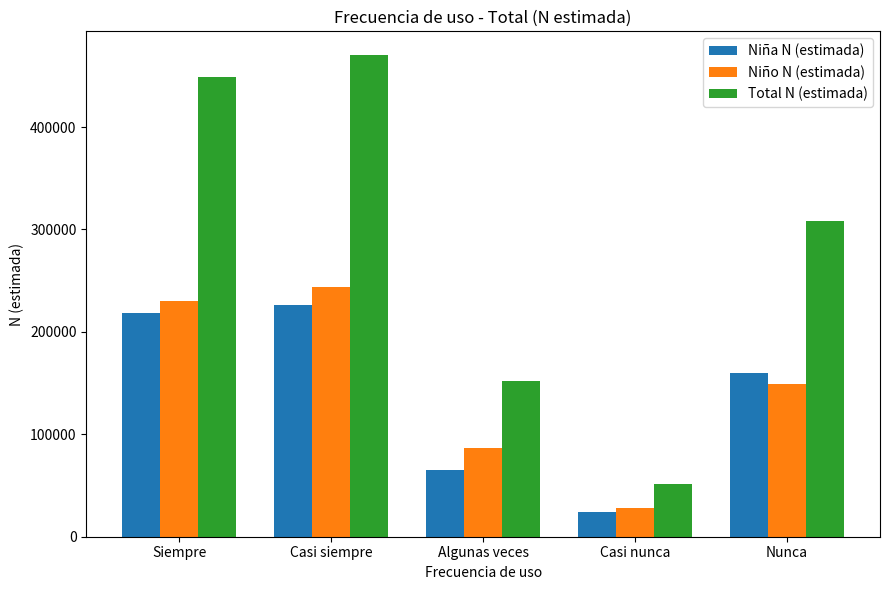

Reading left to right, extract all data points from this chart.

Niña N (estimada): 218437	225829	65591	24139	159544
Niño N (estimada): 230191	244157	86421	27594	148969
Total N (estimada): 448627	469986	152012	51733	308513